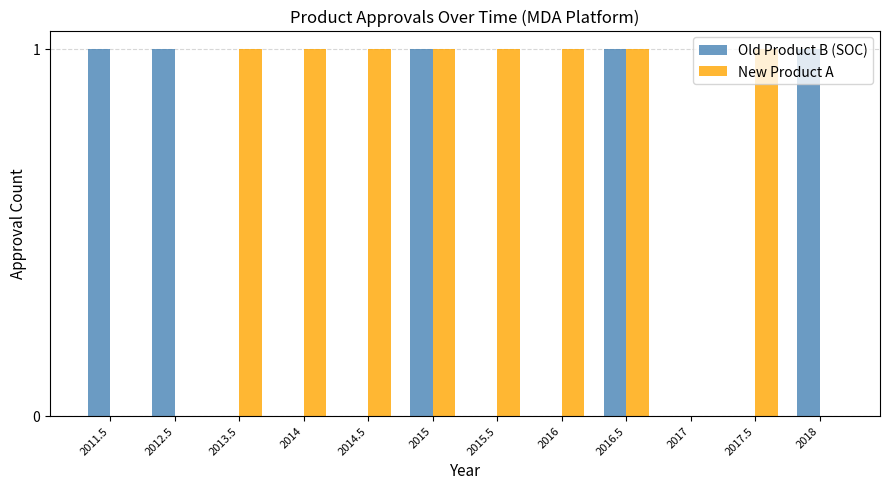

Reading left to right, list all the values displayed in this chart.

Old Product B (SOC): 2011.5=1	2012.5=1	2013.5=0	2014=0	2014.5=0	2015=1	2015.5=0	2016=0	2016.5=1	2017=0	2017.5=0	2018=1
New Product A: 2011.5=0	2012.5=0	2013.5=1	2014=1	2014.5=1	2015=1	2015.5=1	2016=1	2016.5=1	2017=0	2017.5=1	2018=0